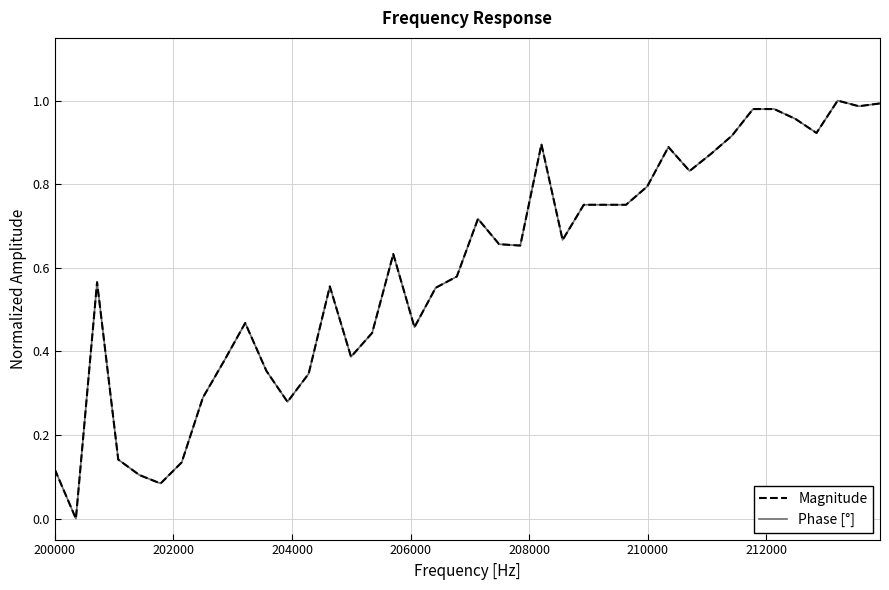

True or false: Phase [°] and Magnitude intersect in this chart.

False